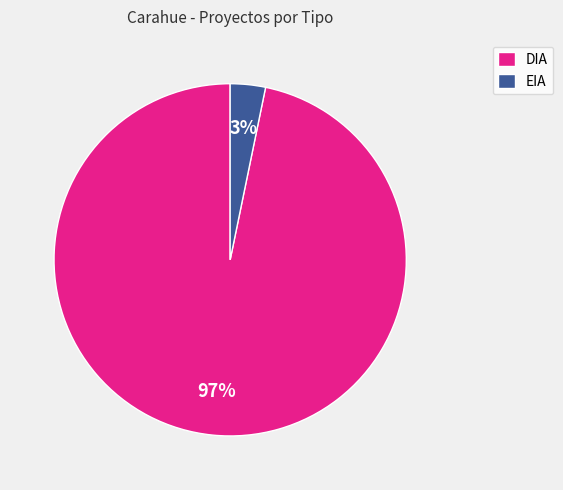

To the nearest percent, what percentage of the pie is DIA?

97%